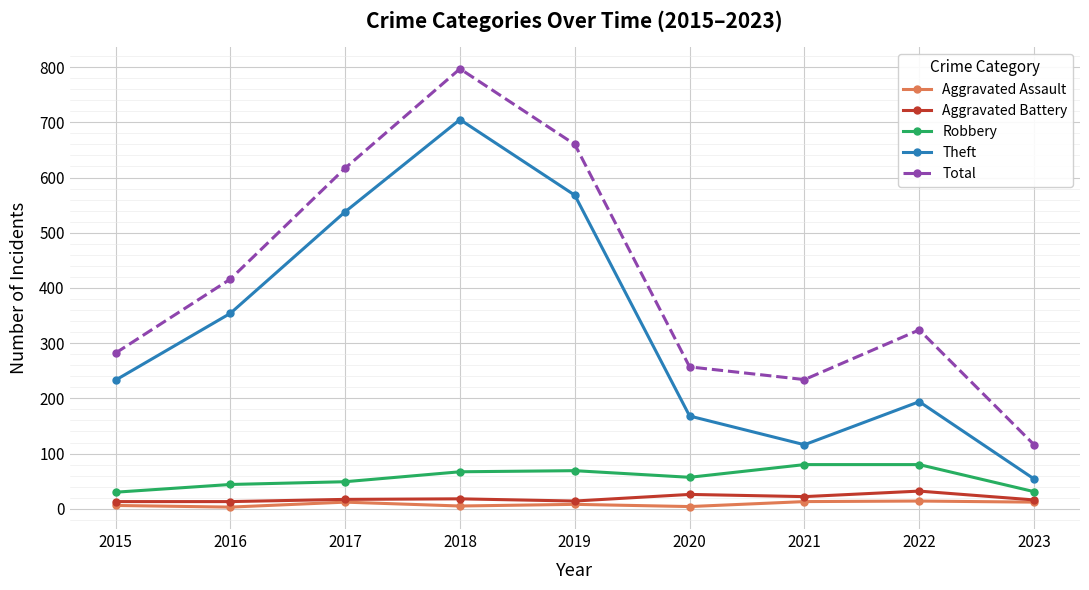

True or false: Robbery and Theft intersect in this chart.

False